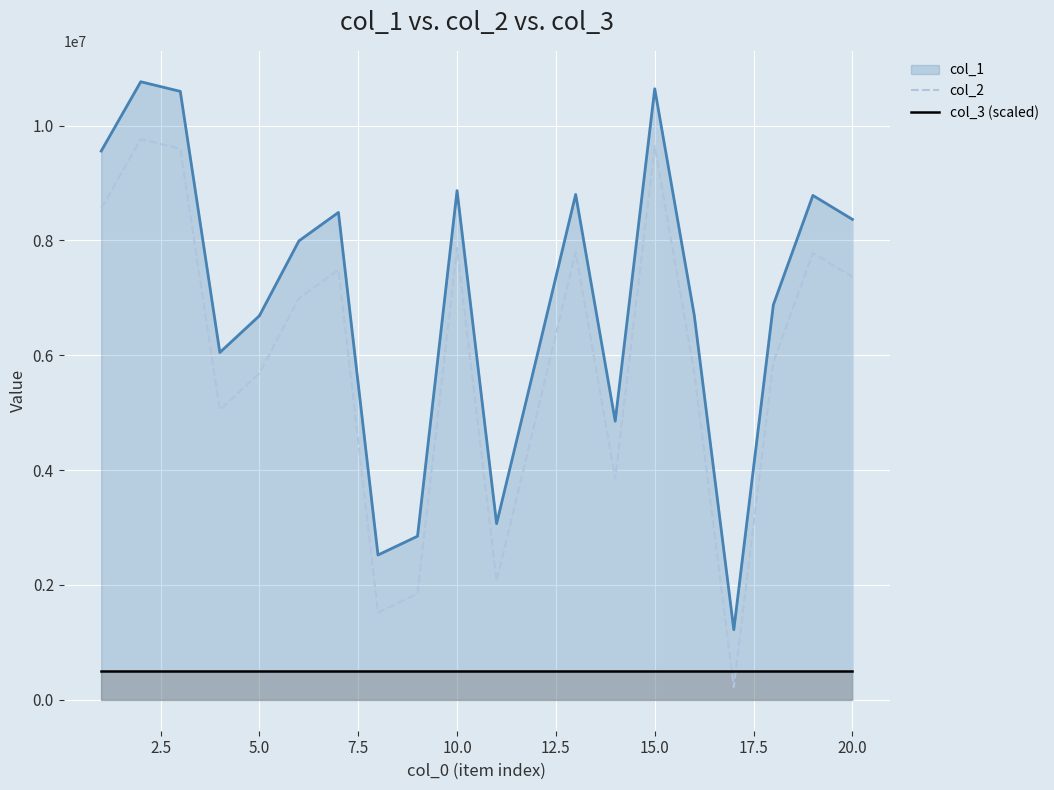

What is the greatest value displayed?

10763344